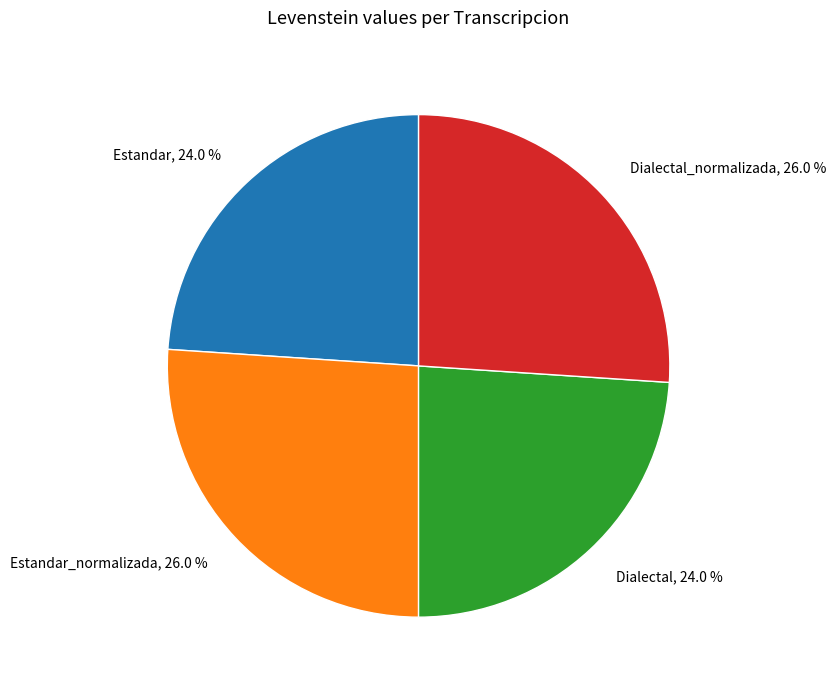

Does Estandar, 24.0 % account for over 50% of the chart?

No